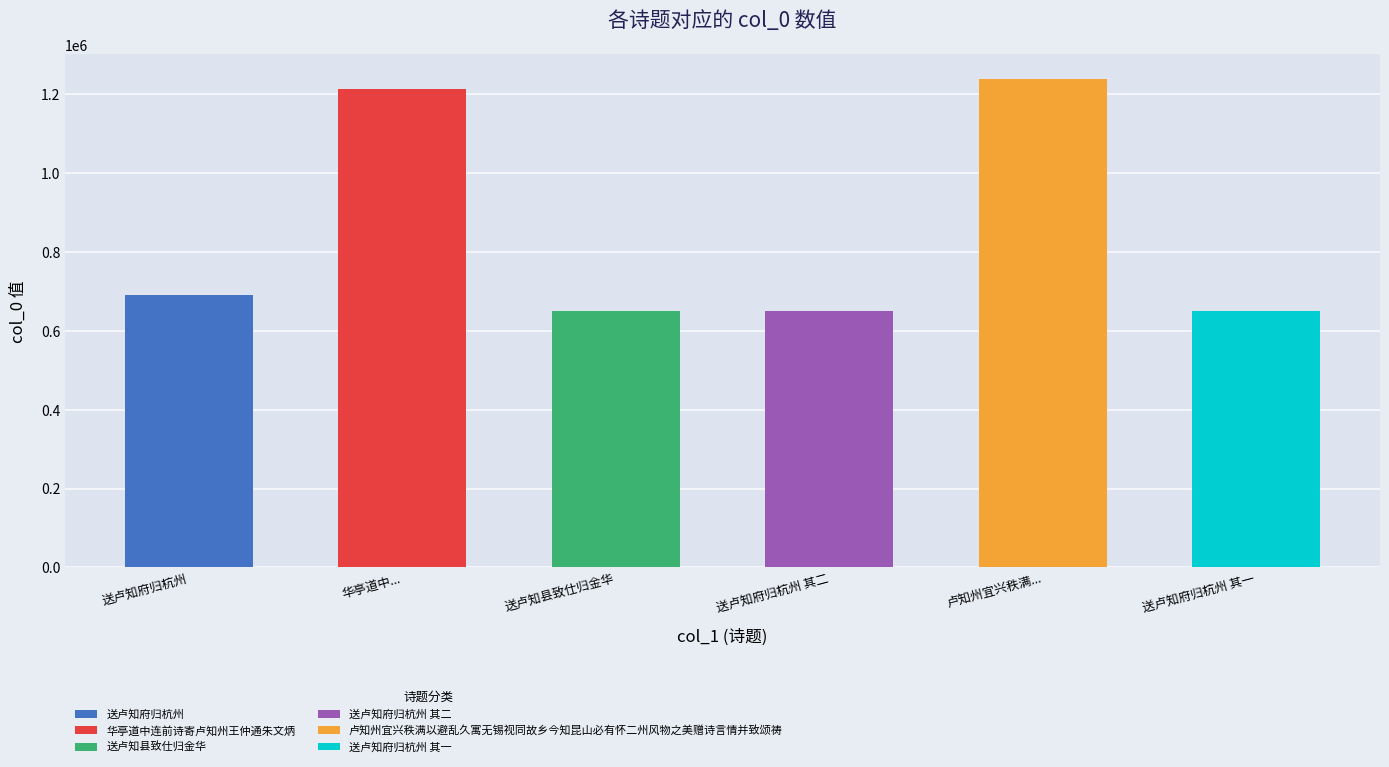

What is the difference between the second highest and second lowest values?

563739